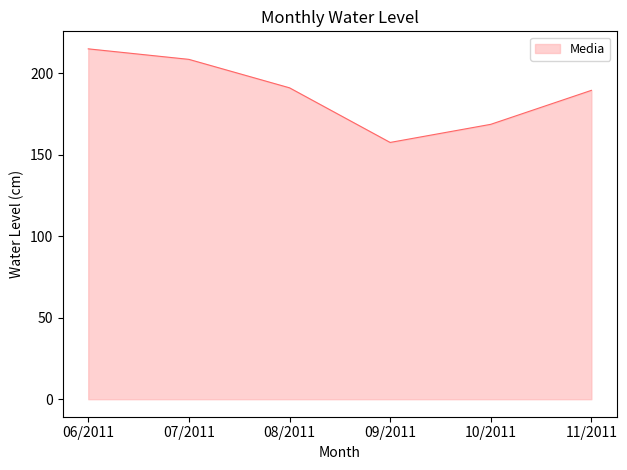

True or false: there are more than 2 points higher than both neighbors.

False